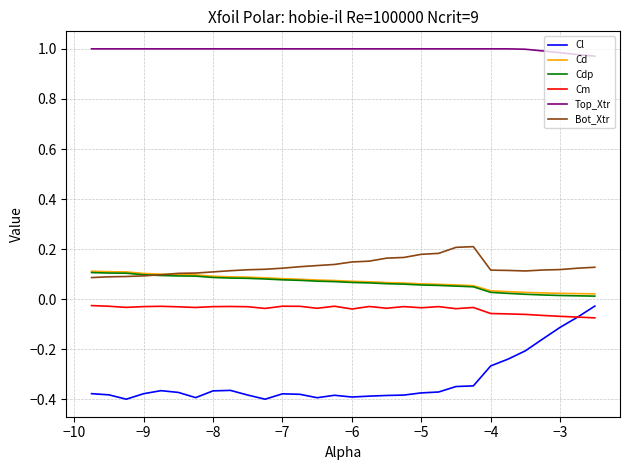

True or false: Cl and Bot_Xtr cross at least once.

False